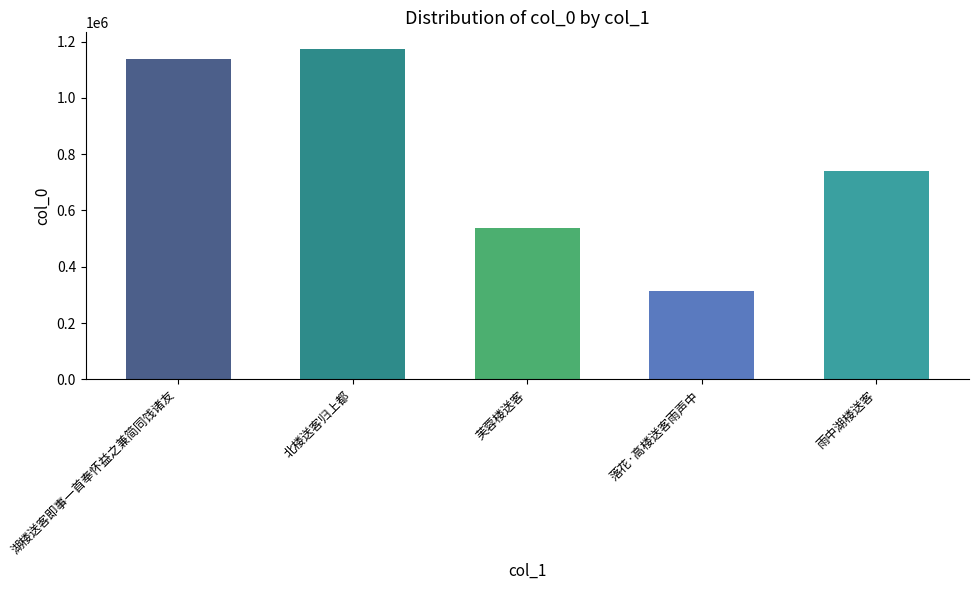

The chart shows a value of 1173982 at 北楼送客归上都. True or false?

True